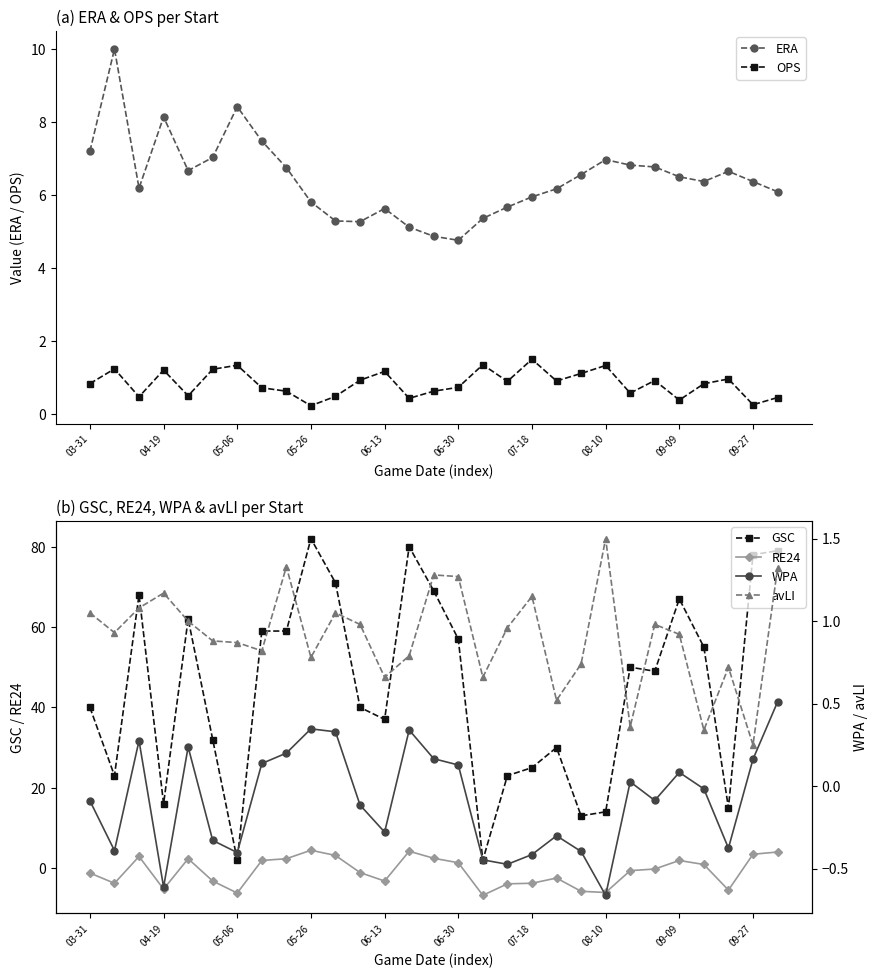

What are all the series names shown in the legend?

ERA, OPS, GSC, RE24, WPA, avLI